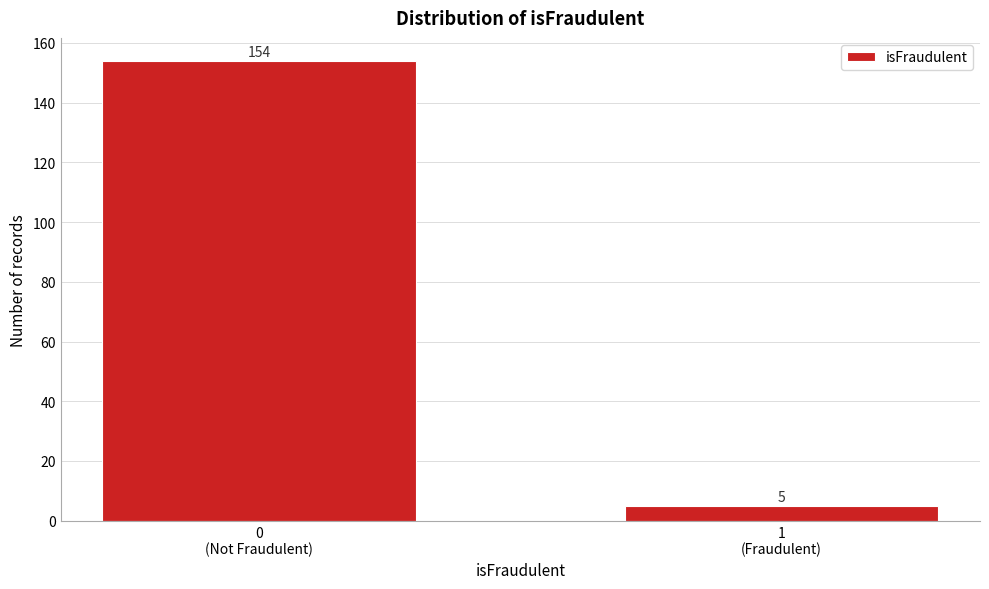

Reading left to right, transcribe all the data shown in this chart.

154	5